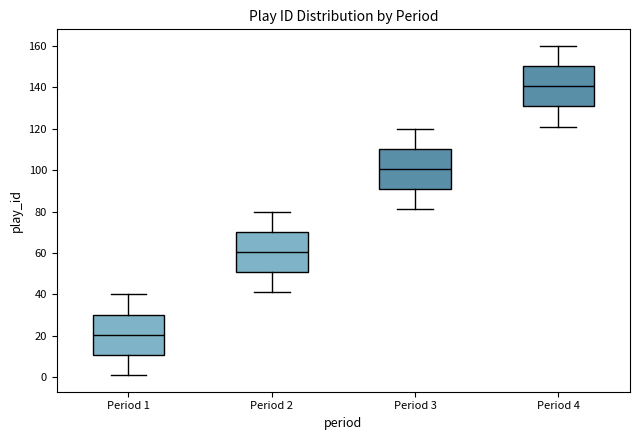

Where does the median line of the box for Period 1 sit on the y-axis? The values are not printed on the chart, so give them approximately, as read against the axis.

20